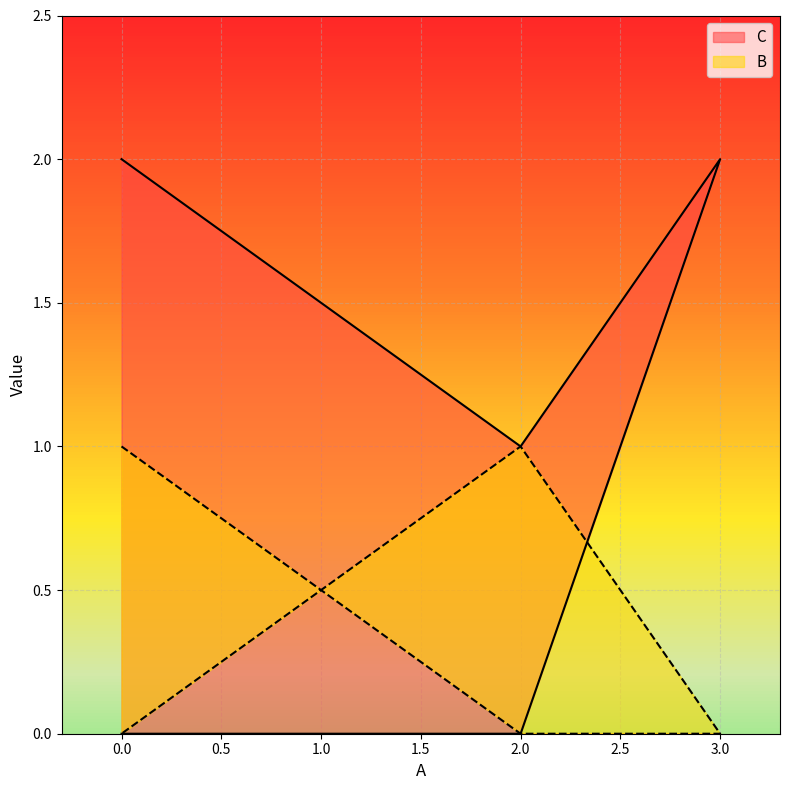

Rank the series by their maximum value, from highest to lowest.

C, B